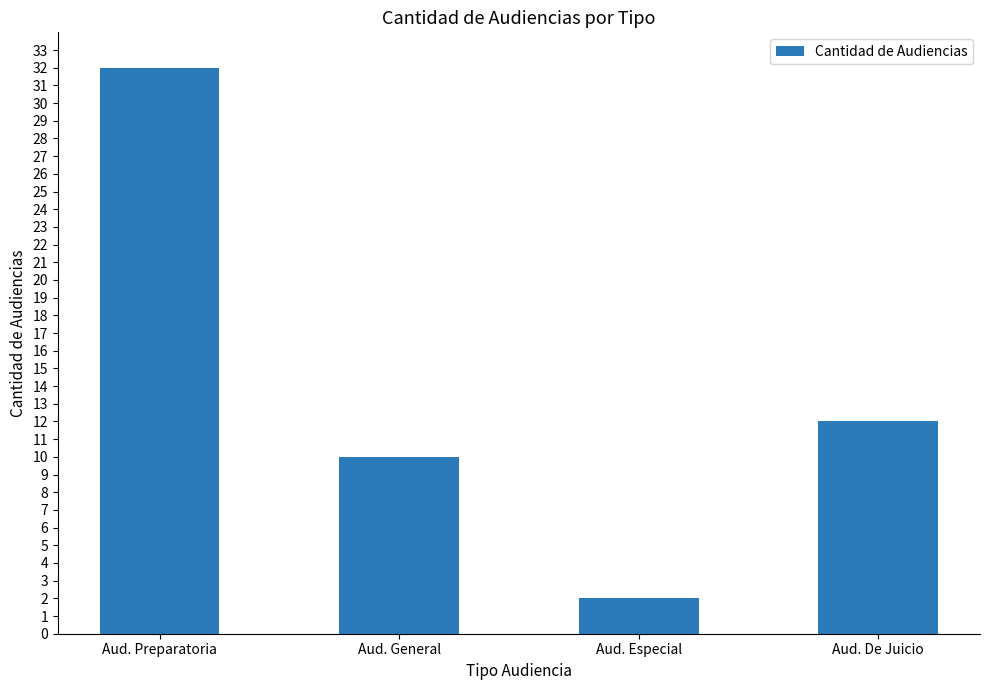

The chart shows a value of 20 at Aud. De Juicio. True or false?

False